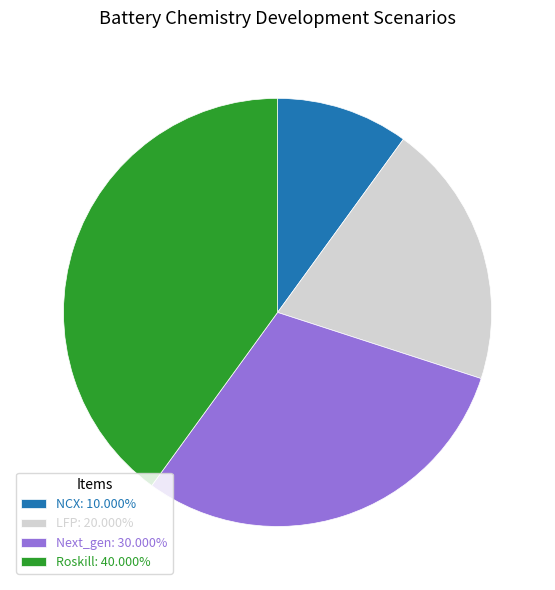

Approximately how many times larger is the value at LFP: 20.000% compared to NCX: 10.000%?

2.0